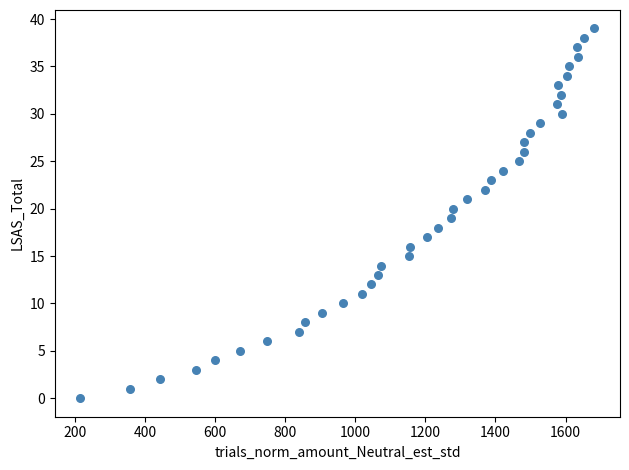

What is the range of X values (max minus min)?

1466